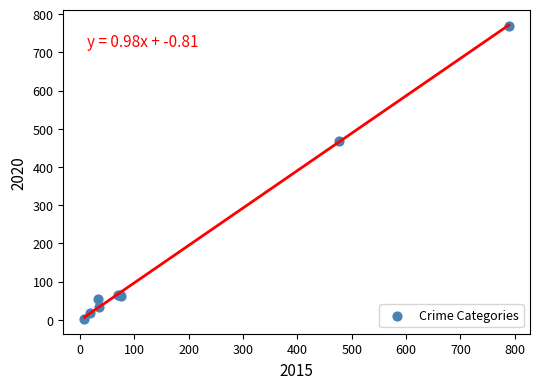

What Y value in the scatter plot is closest to 386?

469